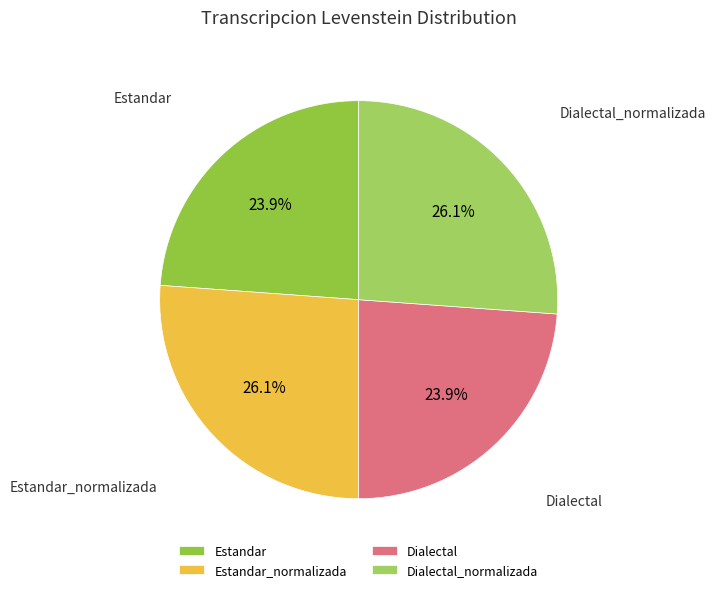

What percentage is the Estandar slice, to the nearest percent?

24%